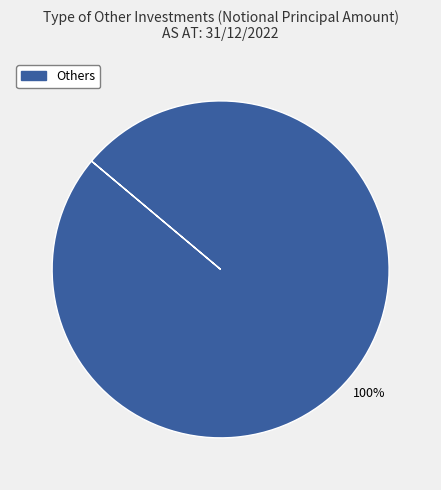

Is there a majority slice in this chart?

Yes